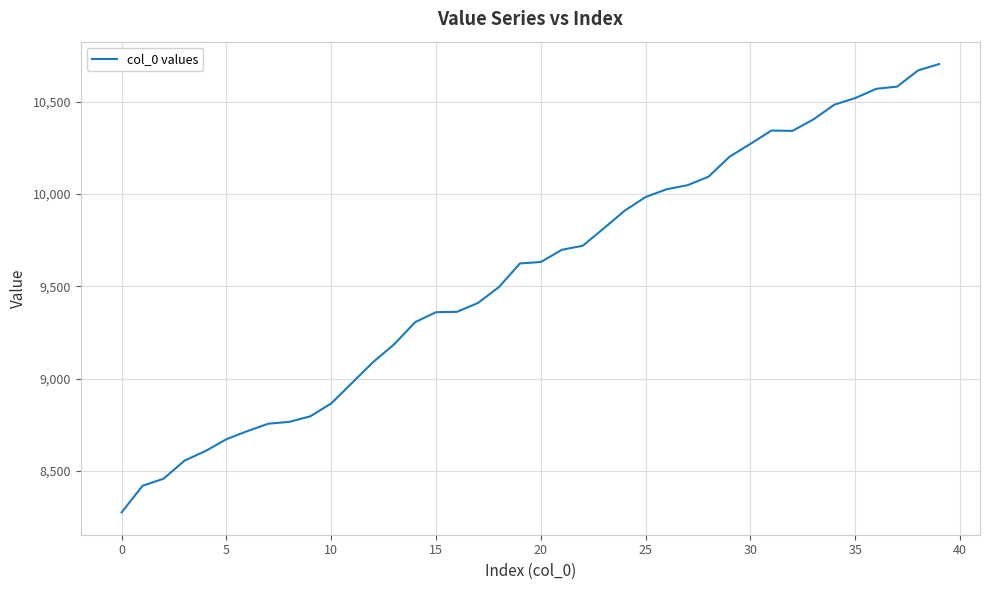

What is the difference between the maximum and minimum values?

2428